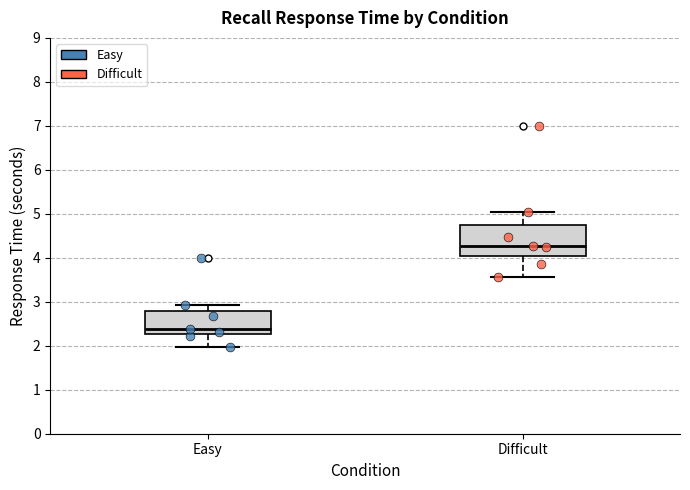

Comparing the boxes themselves (not the whiskers), which one is the tallest?

Difficult